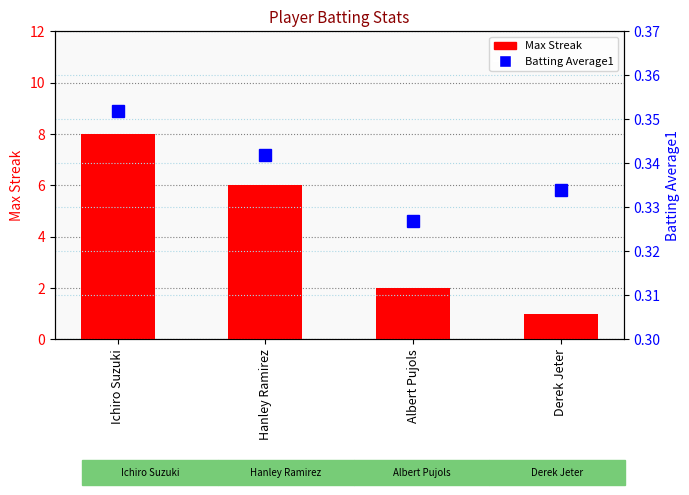

True or false: Batting Average1 has a value of 0.5 at Albert Pujols.

False